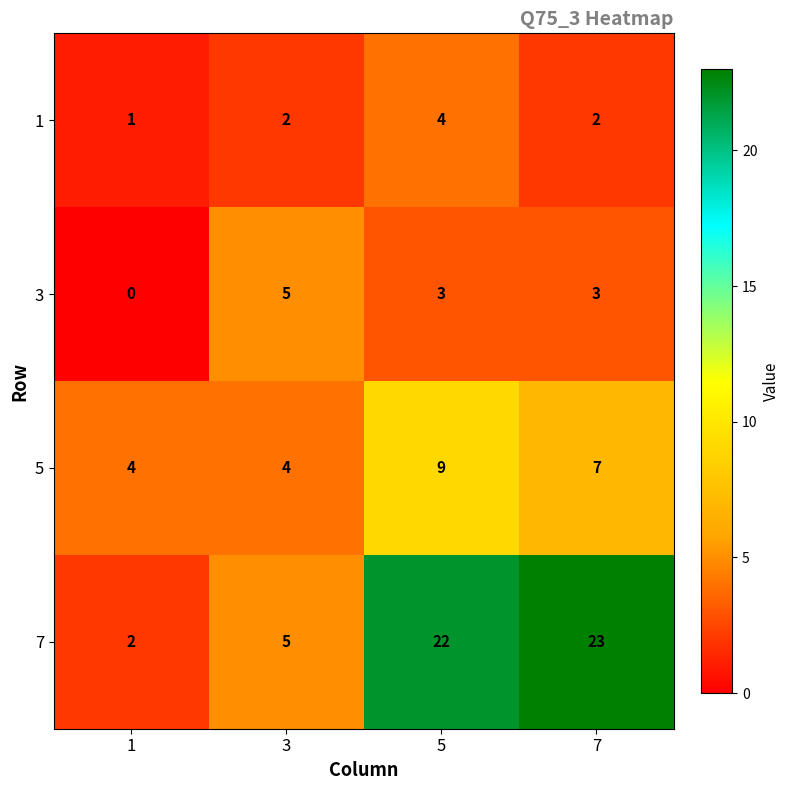

What is the sum of all 7 values?

52